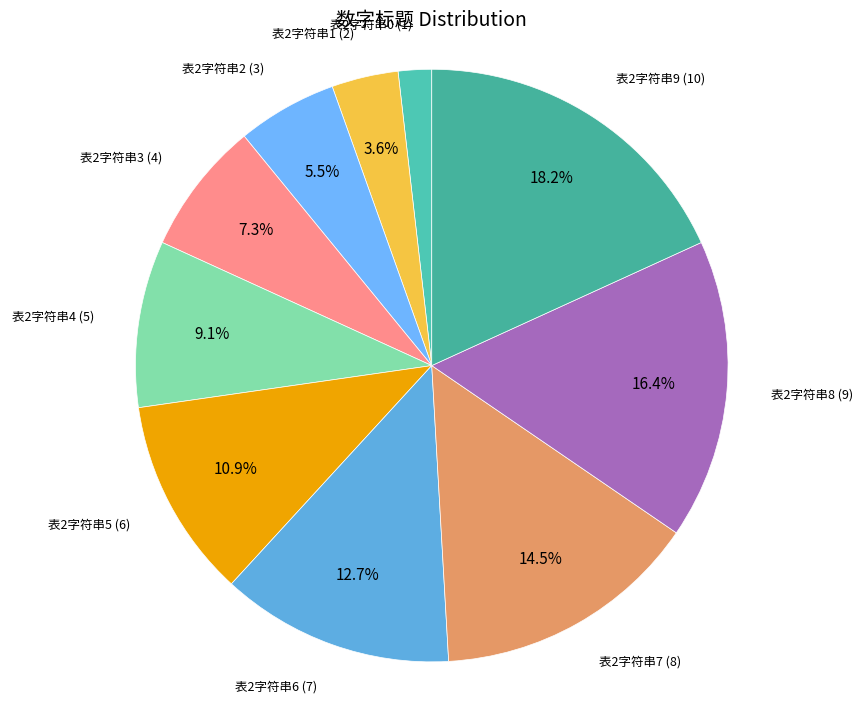

The 表2字符串2 slice represents 12% of the pie. True or false?

False